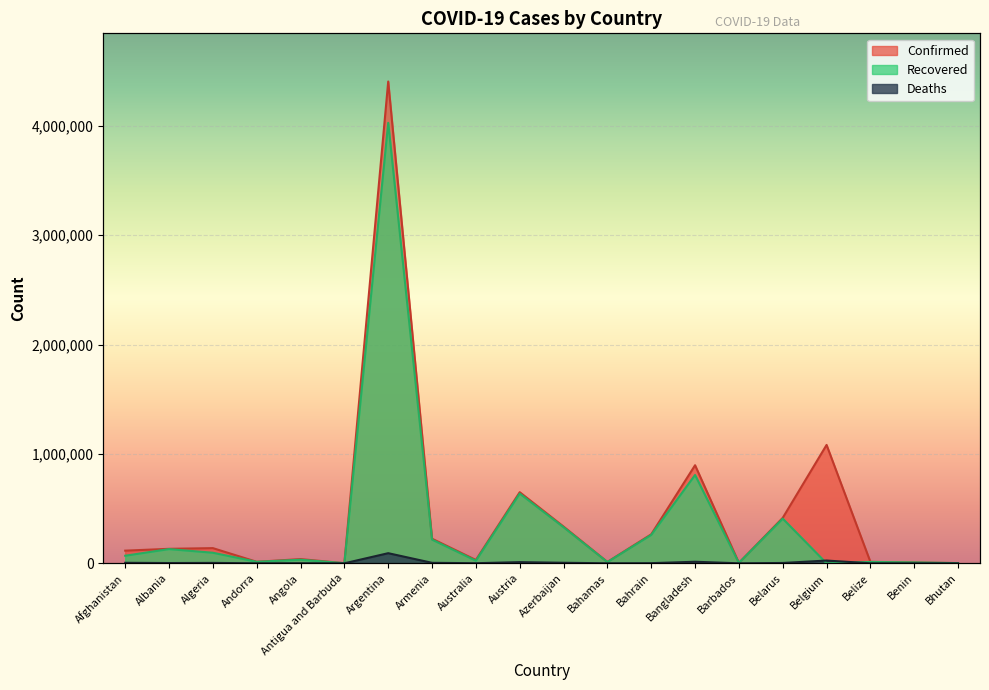

True or false: Deaths and Confirmed intersect in this chart.

False